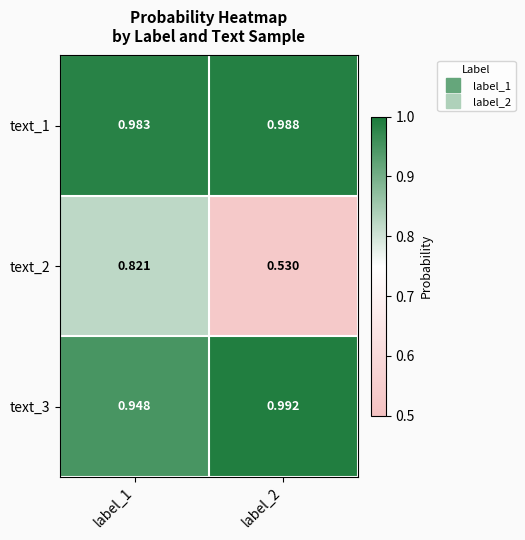

Is the value of text_3 at label_2 greater than the value of text_1 at label_2?

Yes